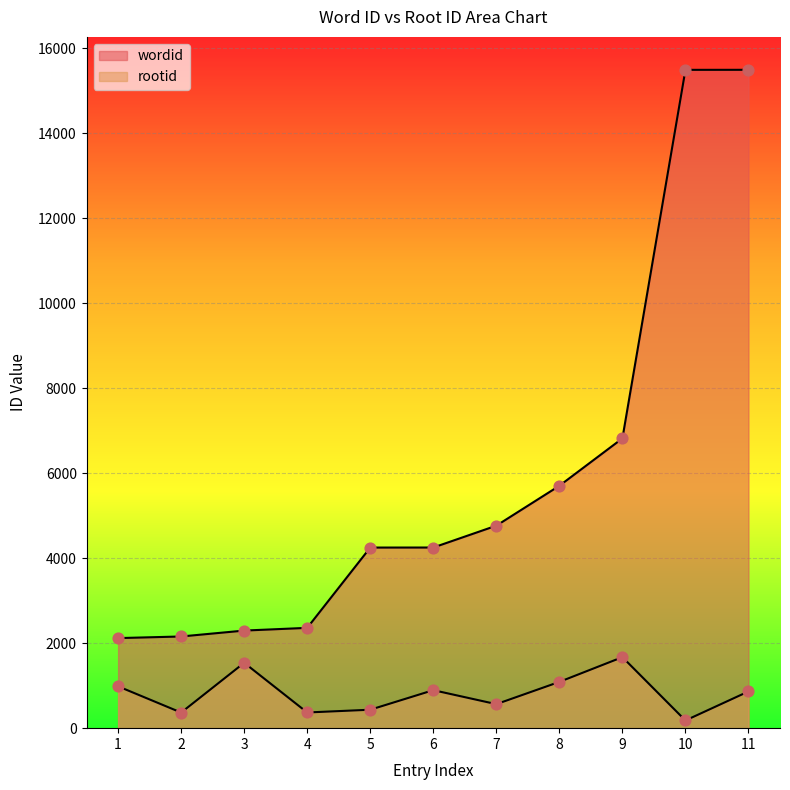

Is the value of wordid at 8 greater than the value of rootid at 7?

Yes